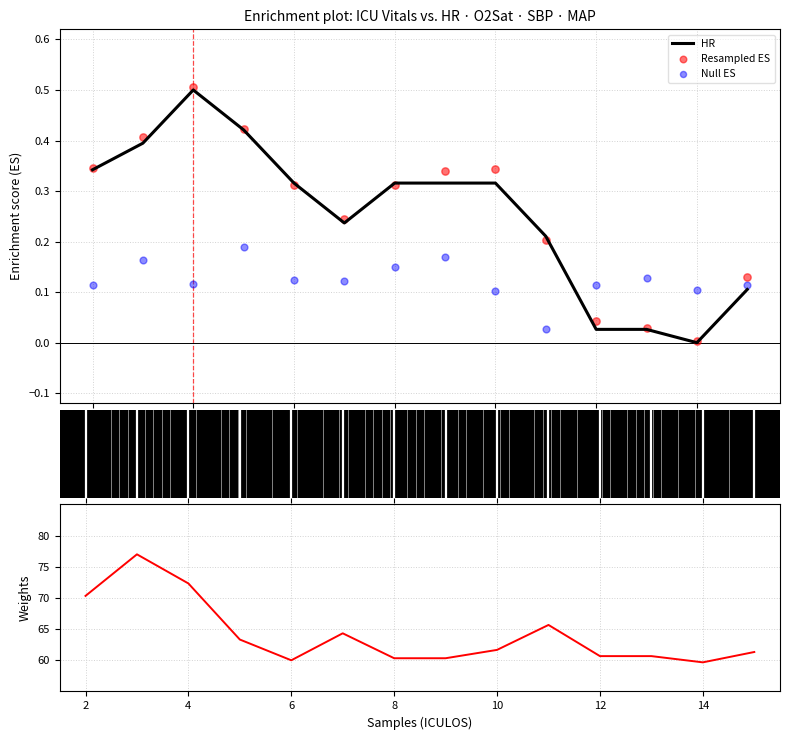

Is the value of Null ES at 0 greater than the value of Resampled ES at 16?

No